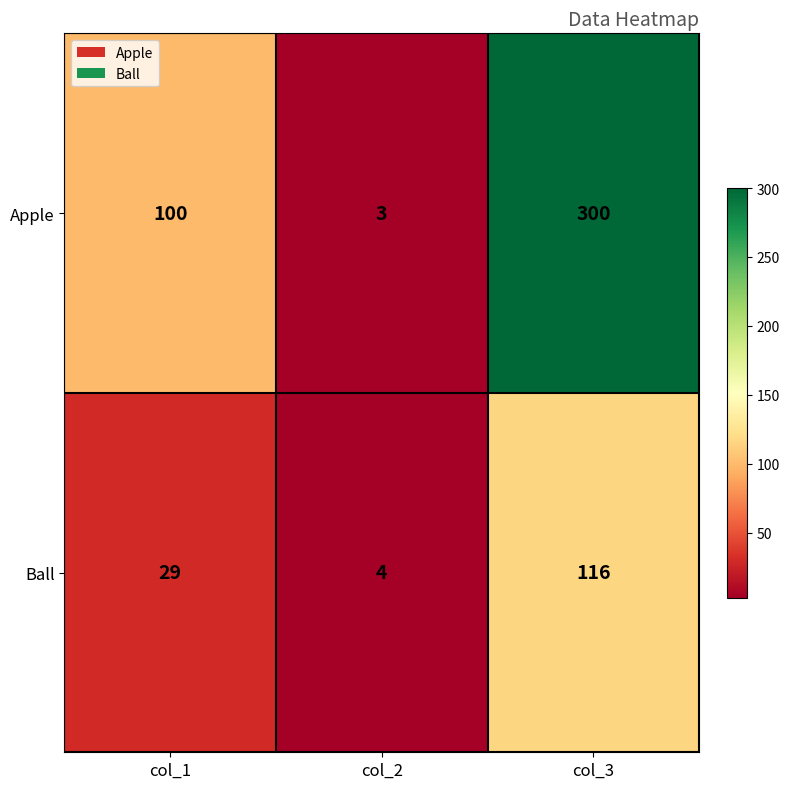

What is the minimum value shown in the chart?

3